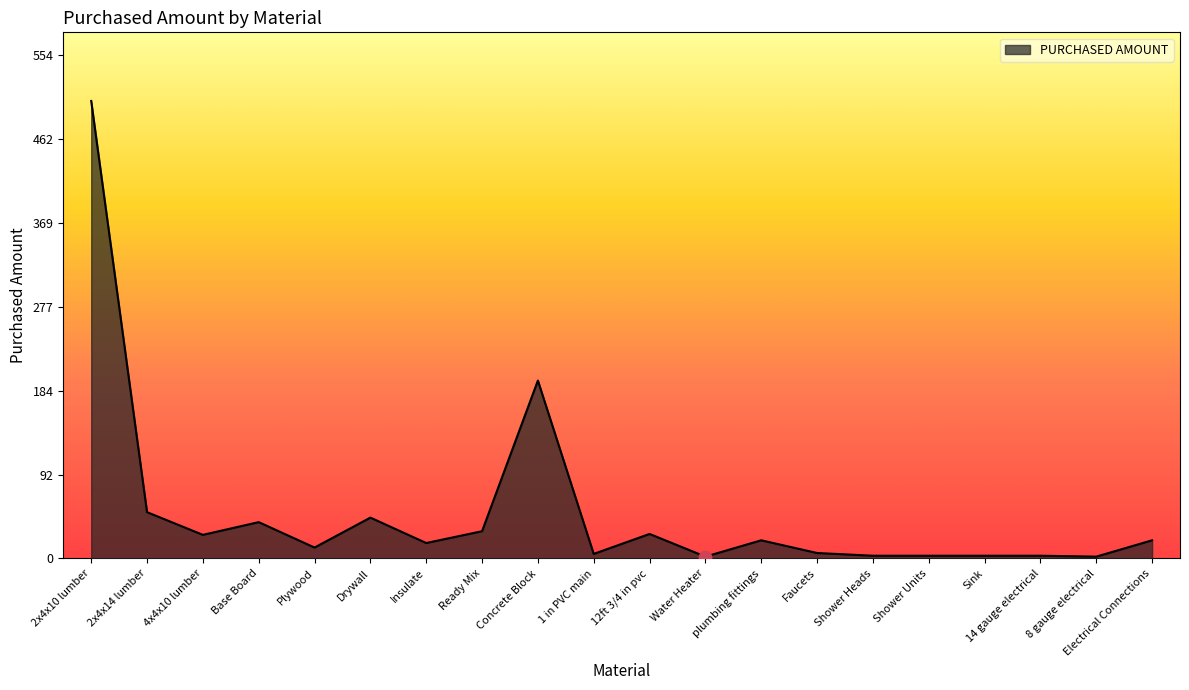

What is the change in value from plumbing fittings to Shower Units?

-17